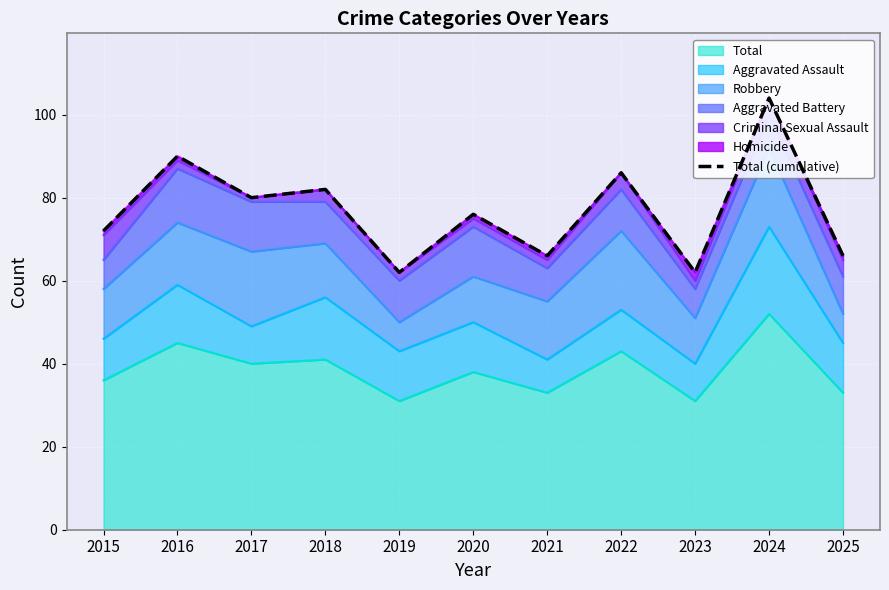

What is the difference between the values at 2024 and 2021?

38